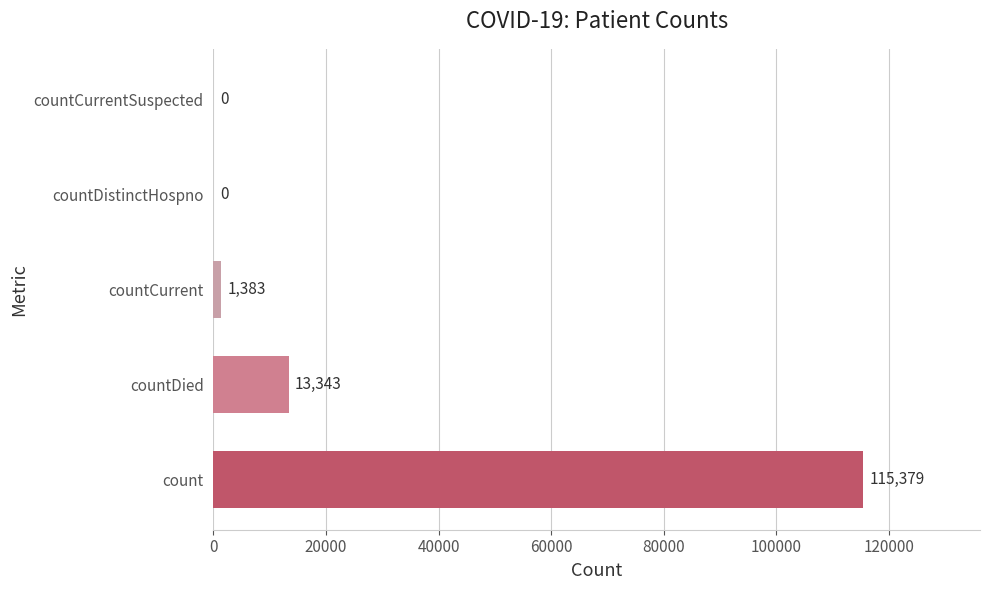

What is the change in value from countDied to countCurrentSuspected?

-13343